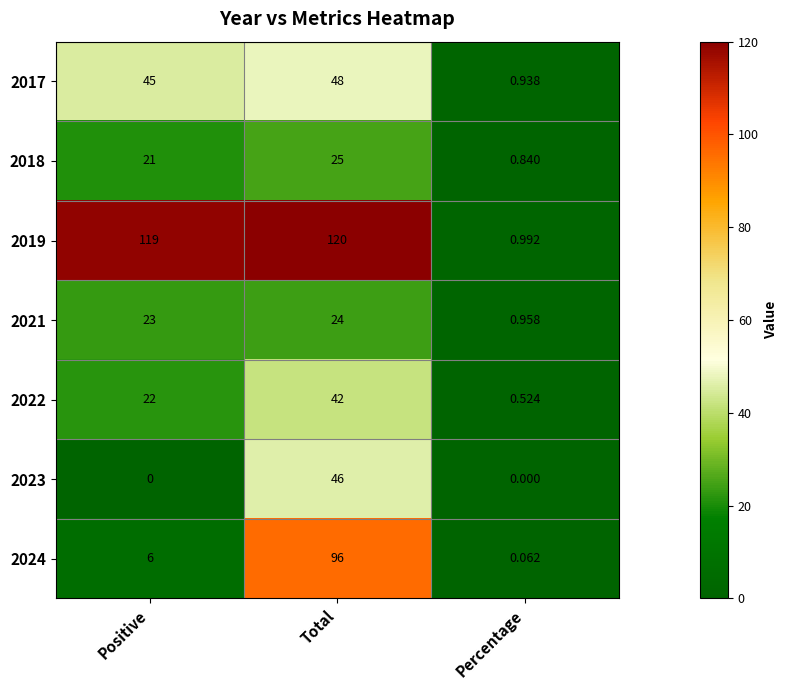

At which label does 2022 reach its peak?

Total